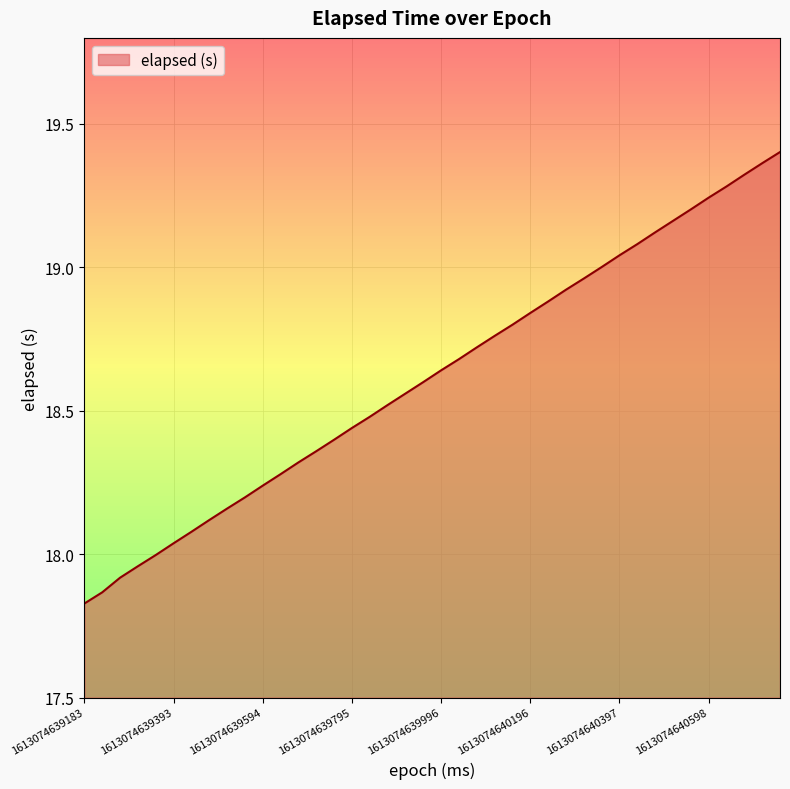

What is the difference between the maximum and minimum values?

1.6